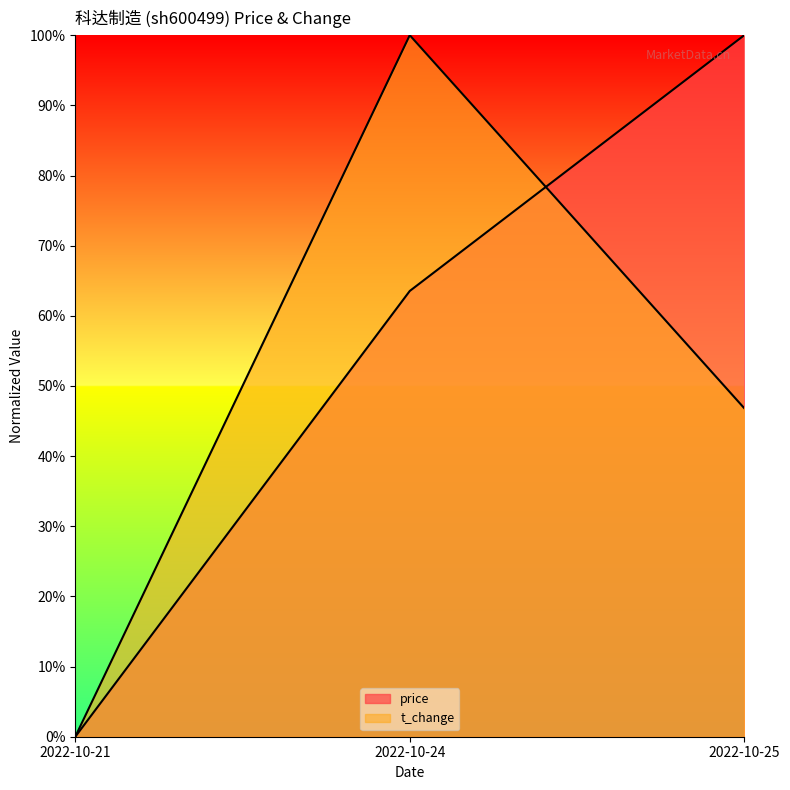

What is the difference between the t_change values at 2022-10-21 and 2022-10-25?

0.5